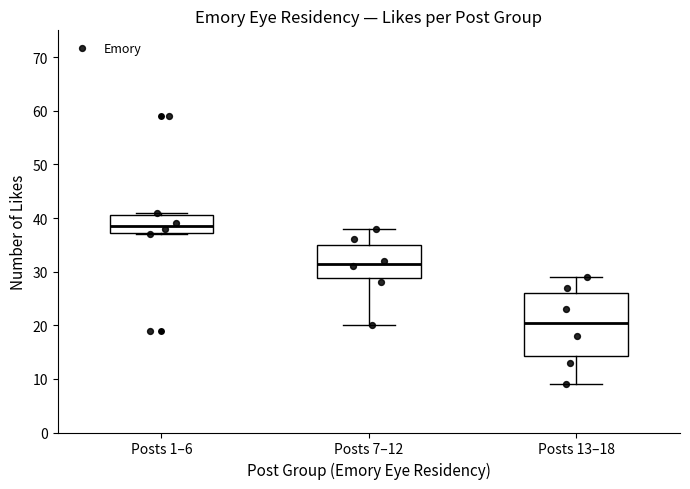

Reading left to right, transcribe this box plot: for each box, give where its median line is, the range the box spans, and where its two whiskers end, as read against the y-axis. The values are not printed on the chart, so give them approximately, as read against the axis.

Posts 1–6: median 39, box 37 to 41, whiskers 37 to 41 (just above the box's upper edge)
Posts 7–12: median 32, box 29 to 35, whiskers 20 to 38
Posts 13–18: median 21, box 14 to 26, whiskers 9 to 29